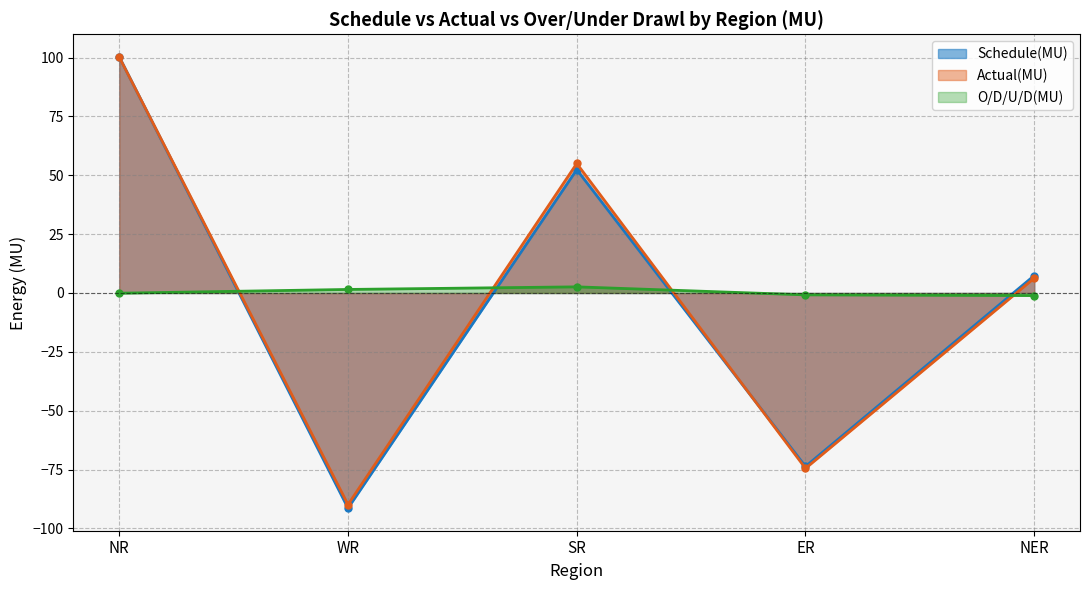

Reading left to right, what are all the values shown in this chart?

Schedule(MU): NR=100.3	WR=-91.4	SR=52.4	ER=-73.7	NER=7.4
Actual(MU): NR=100.2	WR=-89.9	SR=55.0	ER=-74.5	NER=6.3
O/D/U/D(MU): NR=-0.1	WR=1.5	SR=2.6	ER=-0.8	NER=-1.1